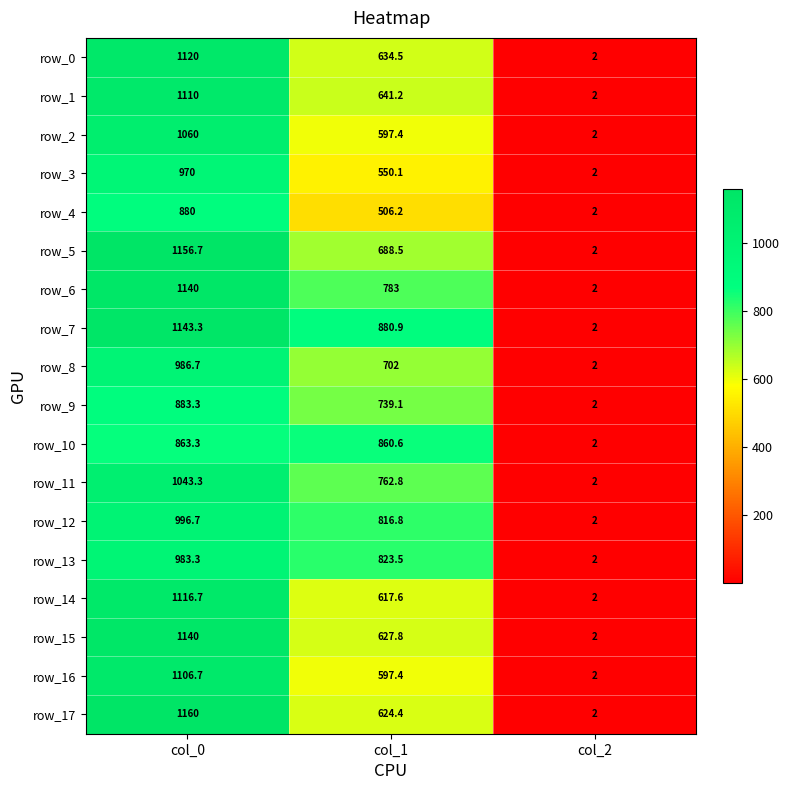

What is the minimum value for row_2?

2.0